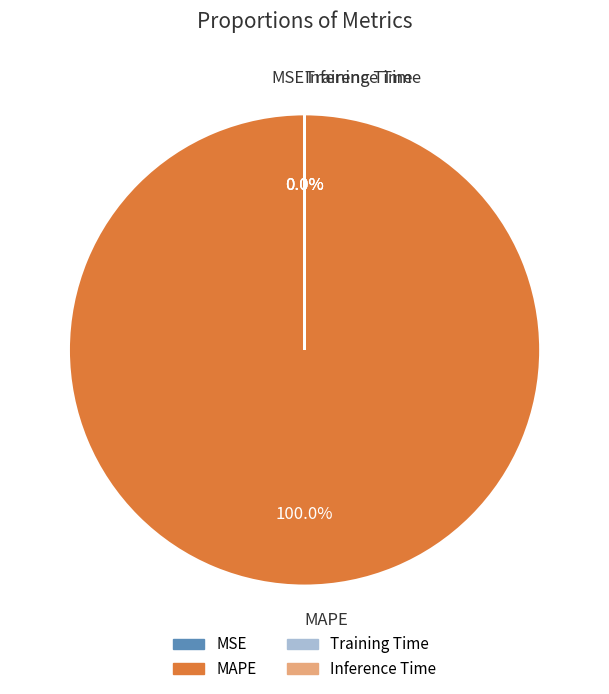

The MAPE slice represents 100% of the pie. True or false?

True